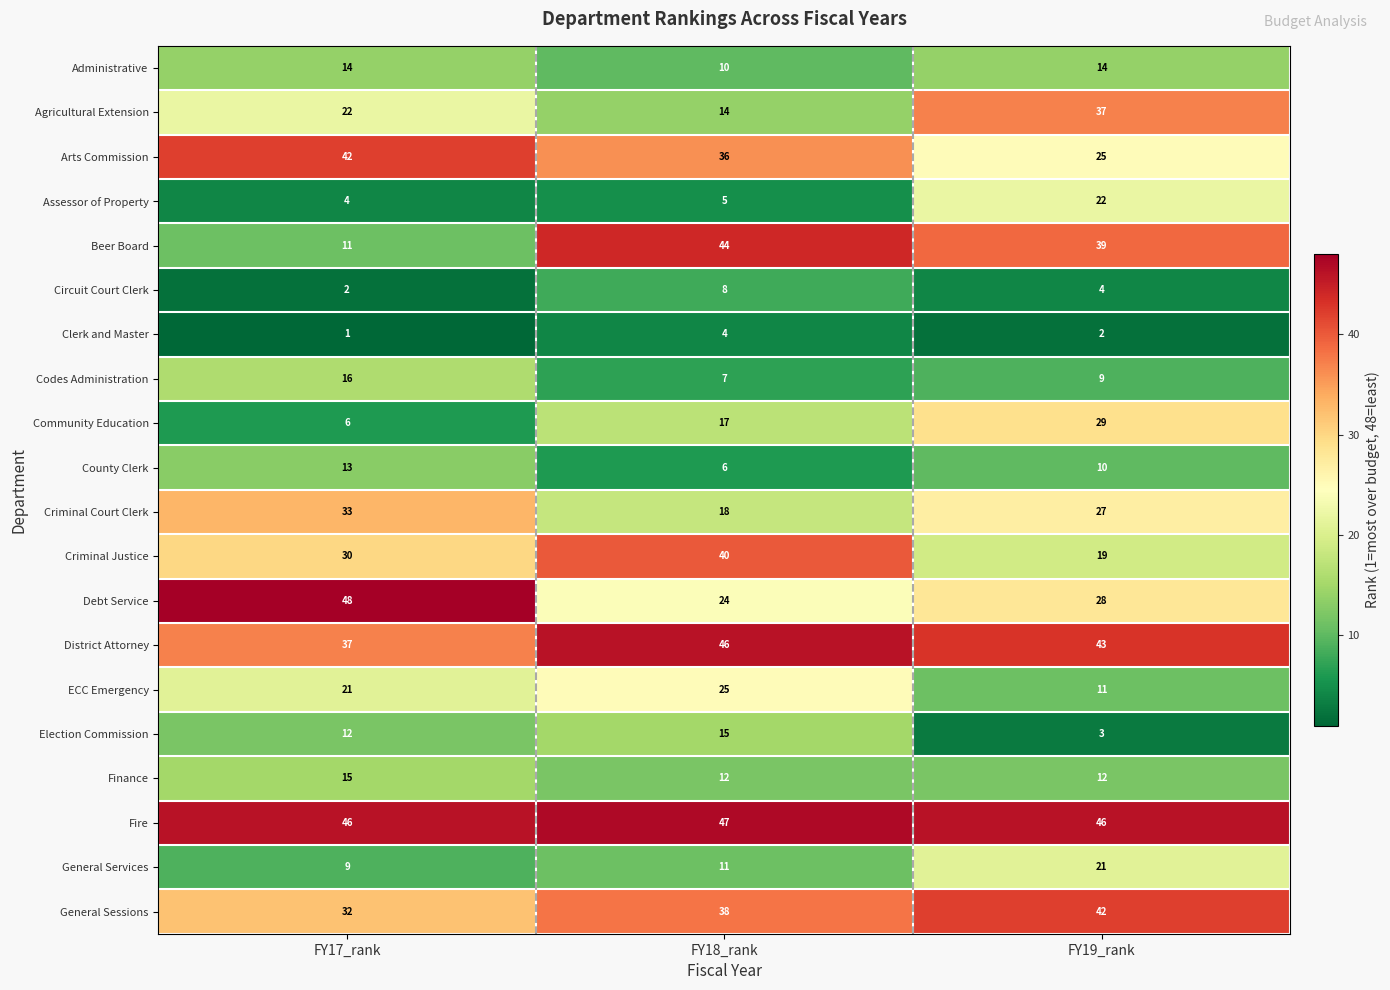

How many series are shown in this chart?

20